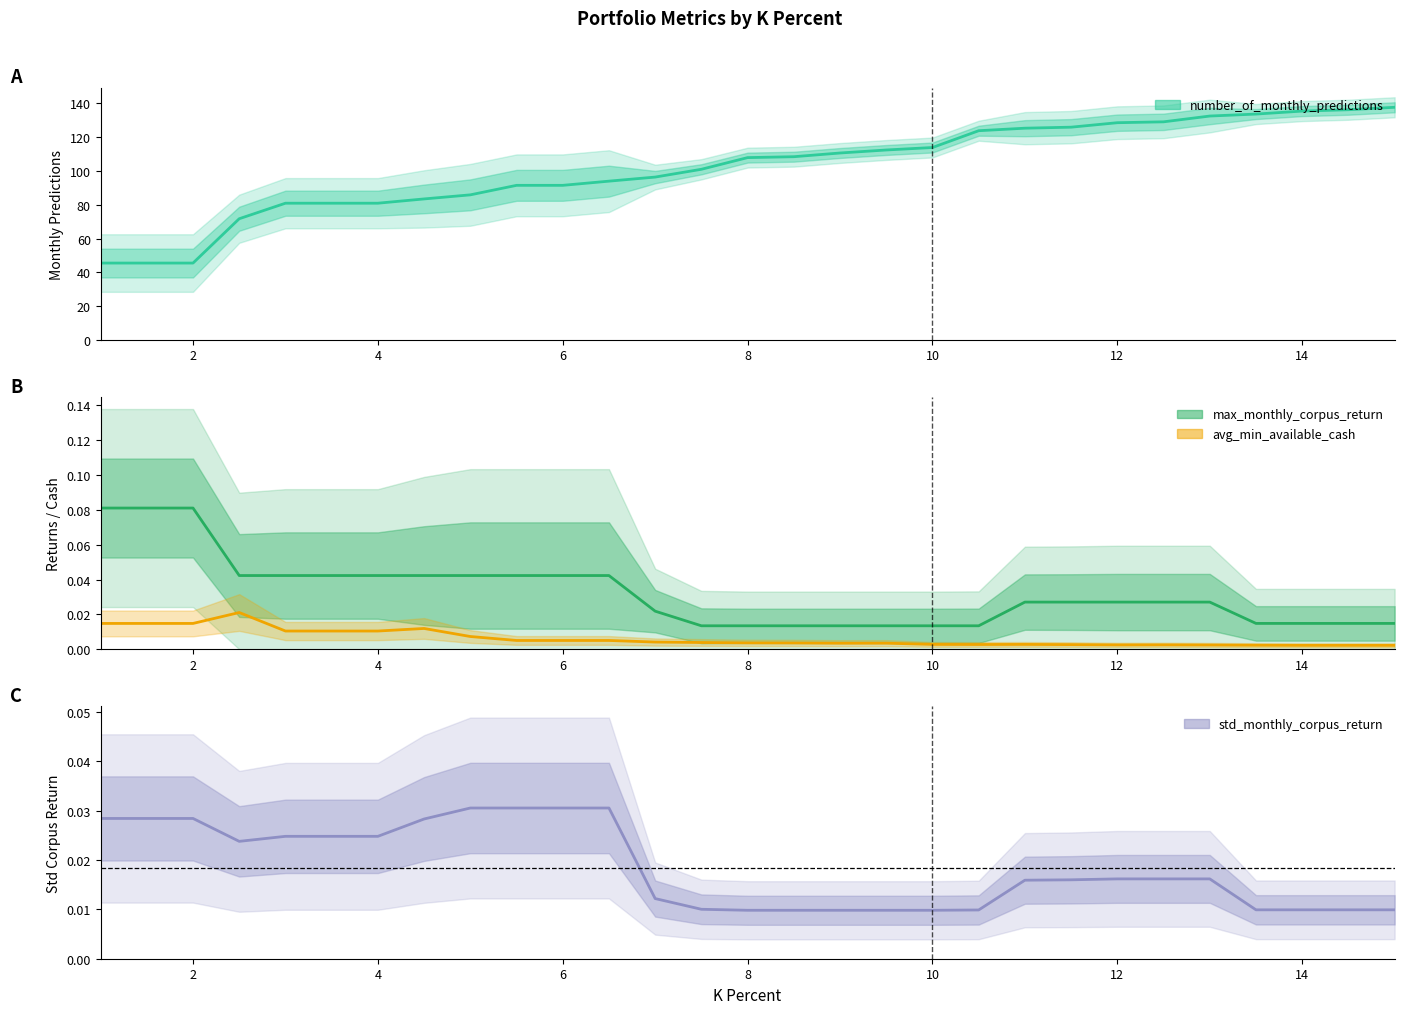

Is this an area chart (filled region under the line)?

No